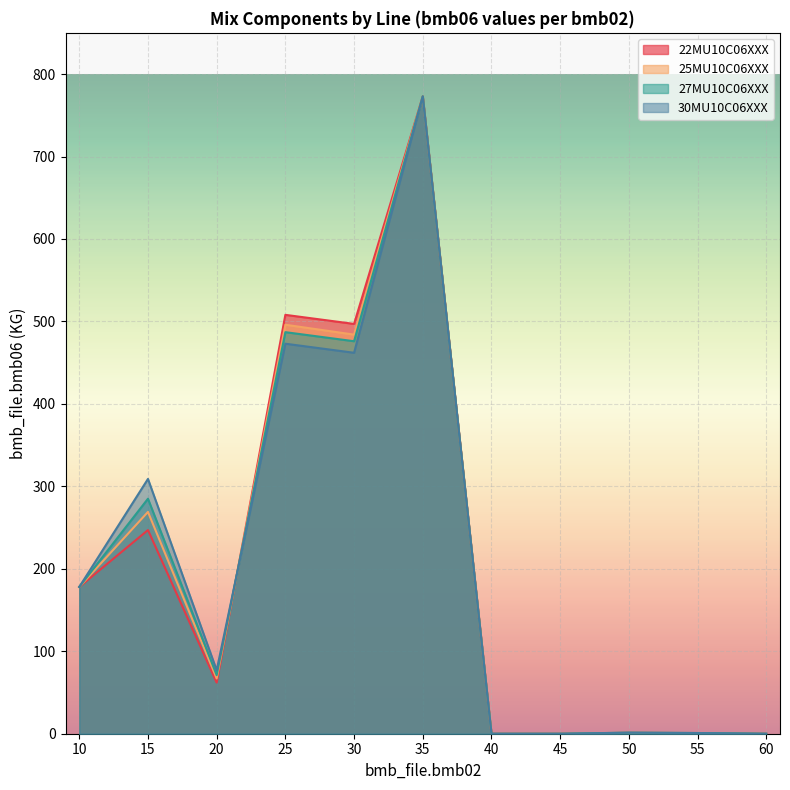

Does the chart display data point markers on the line(s)?

No